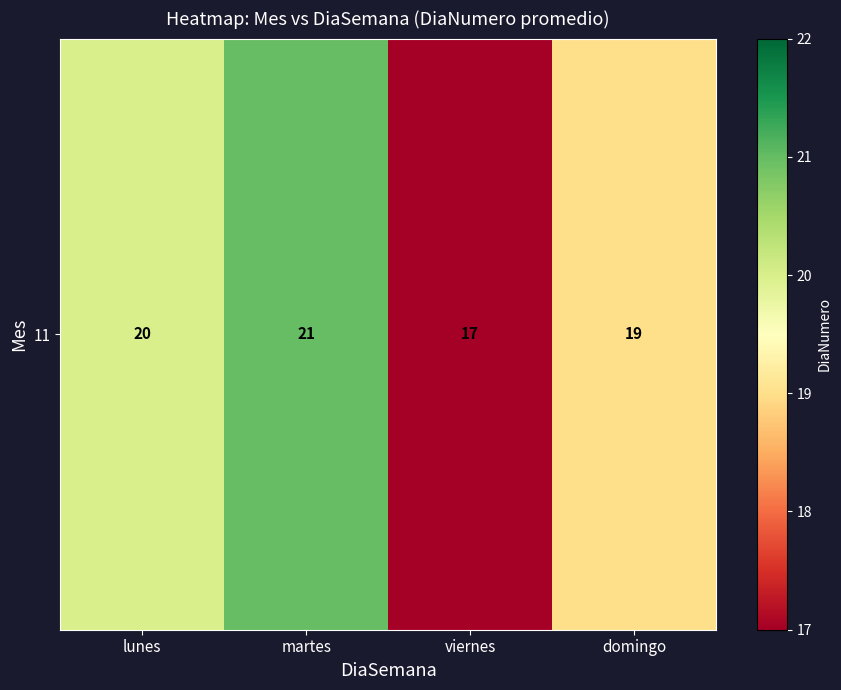

What is the difference between the maximum and minimum values?

4